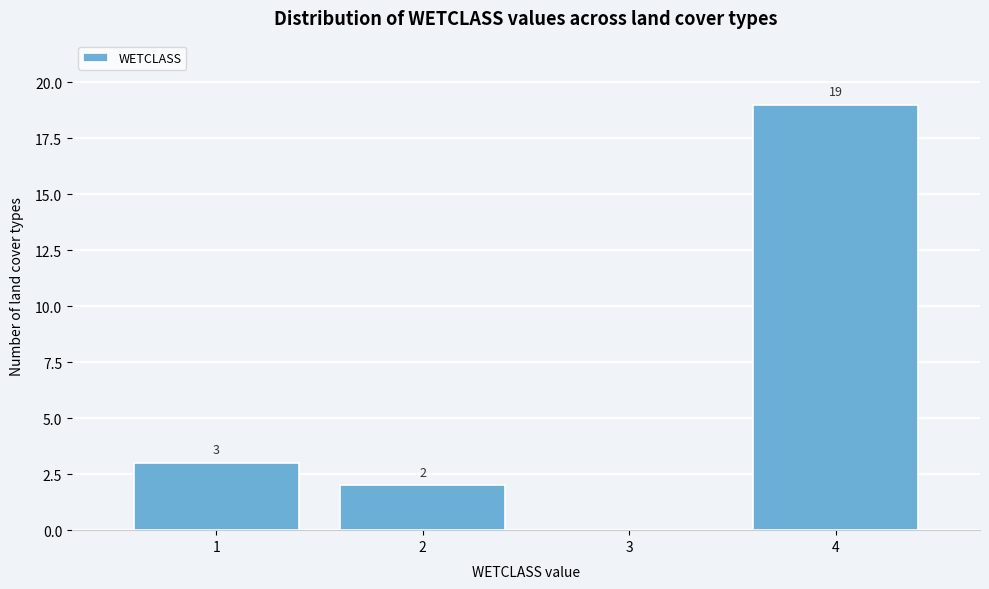

Reading left to right, what are all the values shown in this chart?

1=3	2=2	3=0	4=19